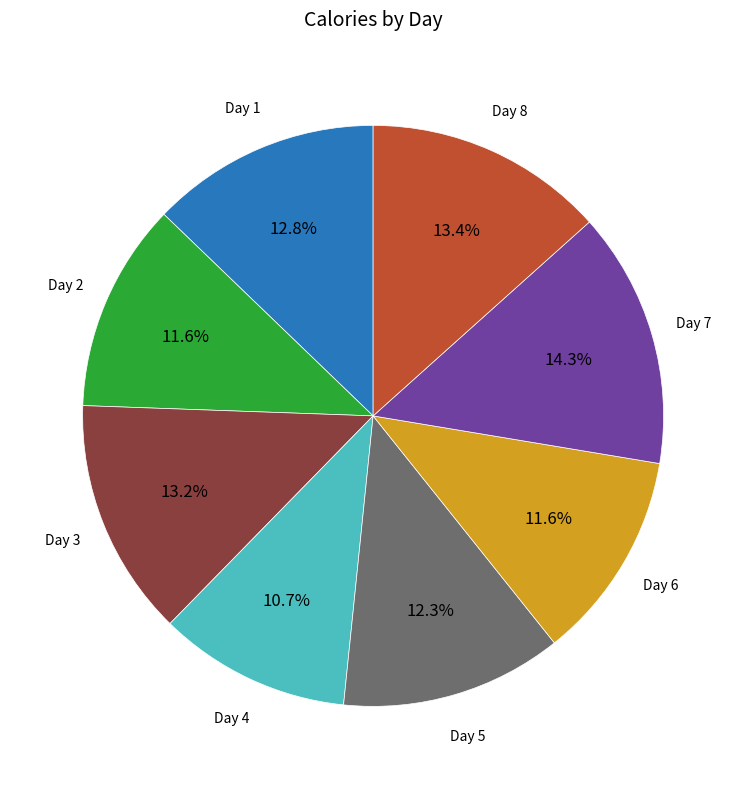

Does any single category account for the majority?

No